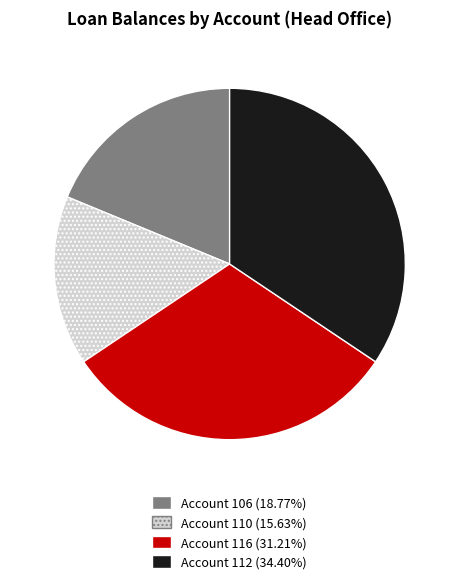

What is the ratio of the value at Account 106 (18.77%) to the value at Account 110 (15.63%)?

1.2